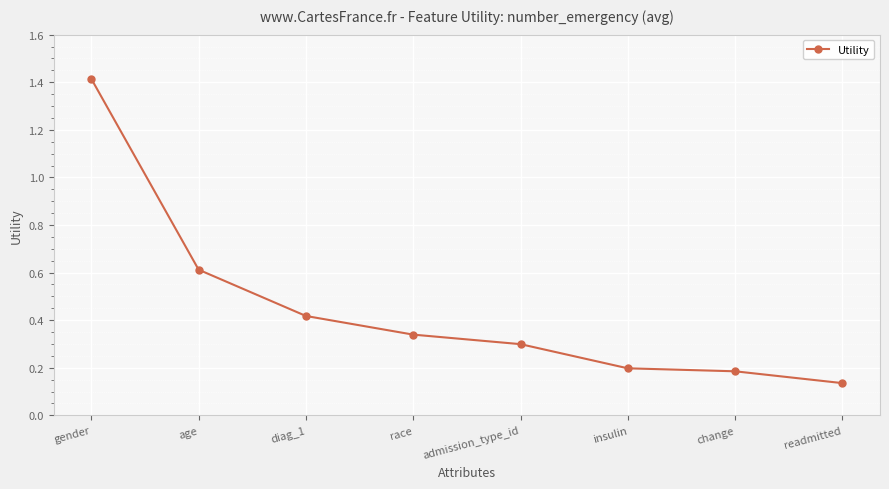

True or false: the data shows 0.2 at readmitted.

False